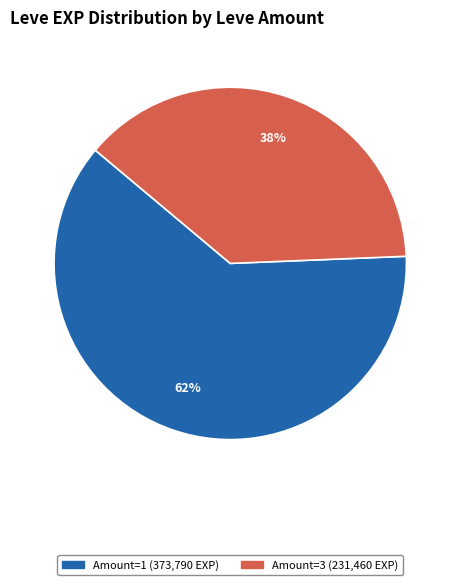

To the nearest percent, what is the difference between the largest and smallest slice percentages?

24%